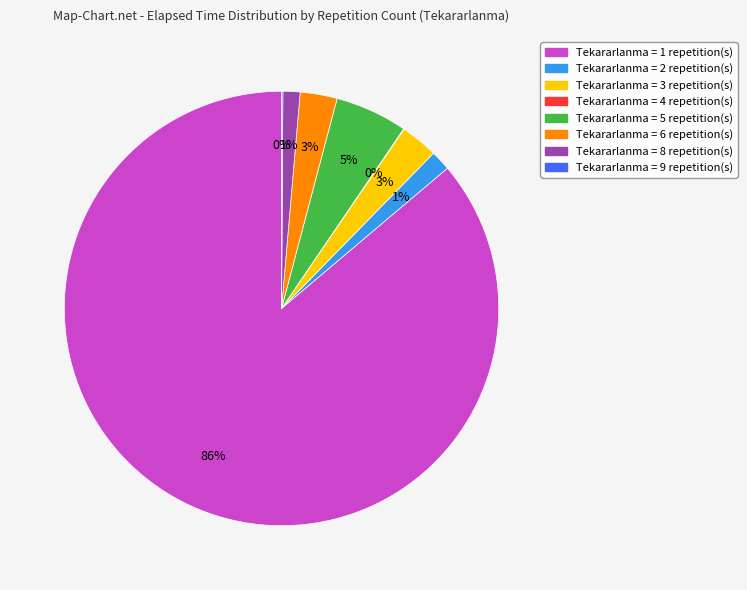

Is there a majority slice in this chart?

Yes